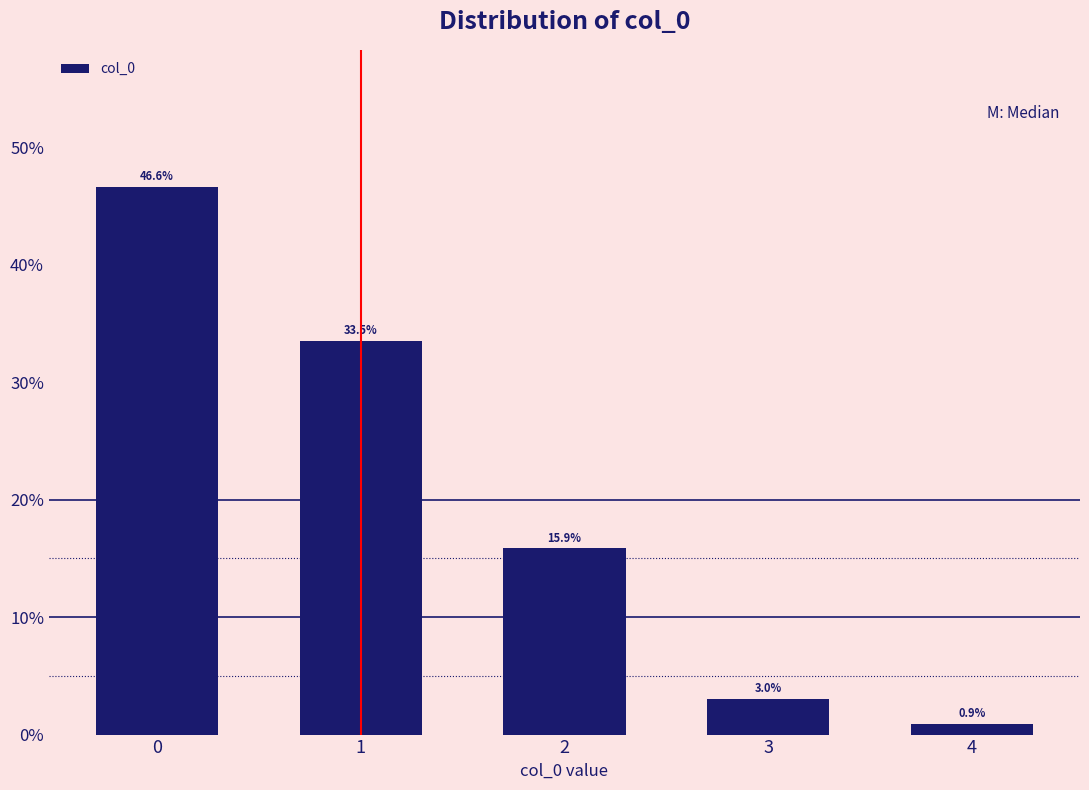

Reading left to right, transcribe all the data shown in this chart.

46.6	33.5	15.9	3.0	0.9